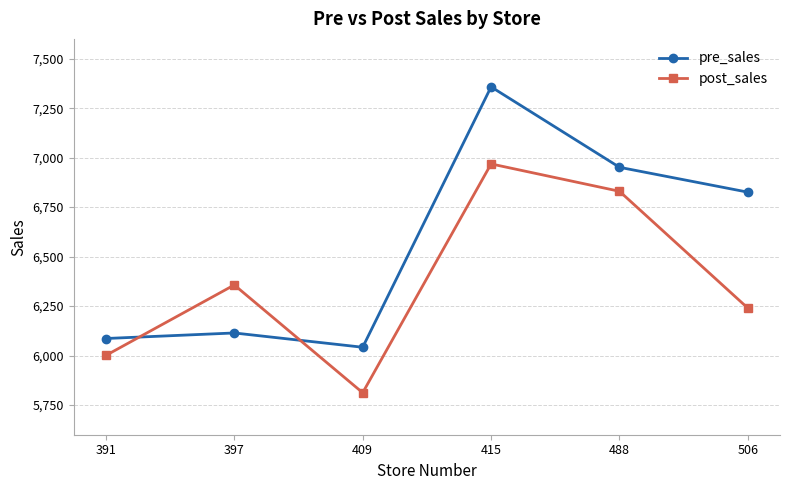

At how many categories does at least one series exceed 6385?

3